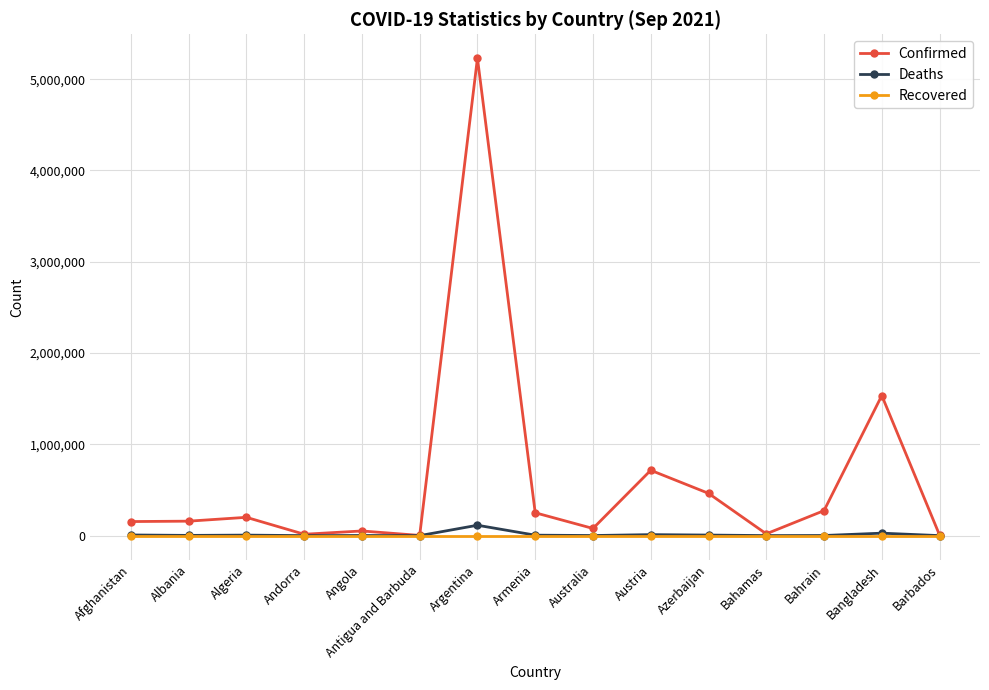

What is the greatest value displayed?

5229848